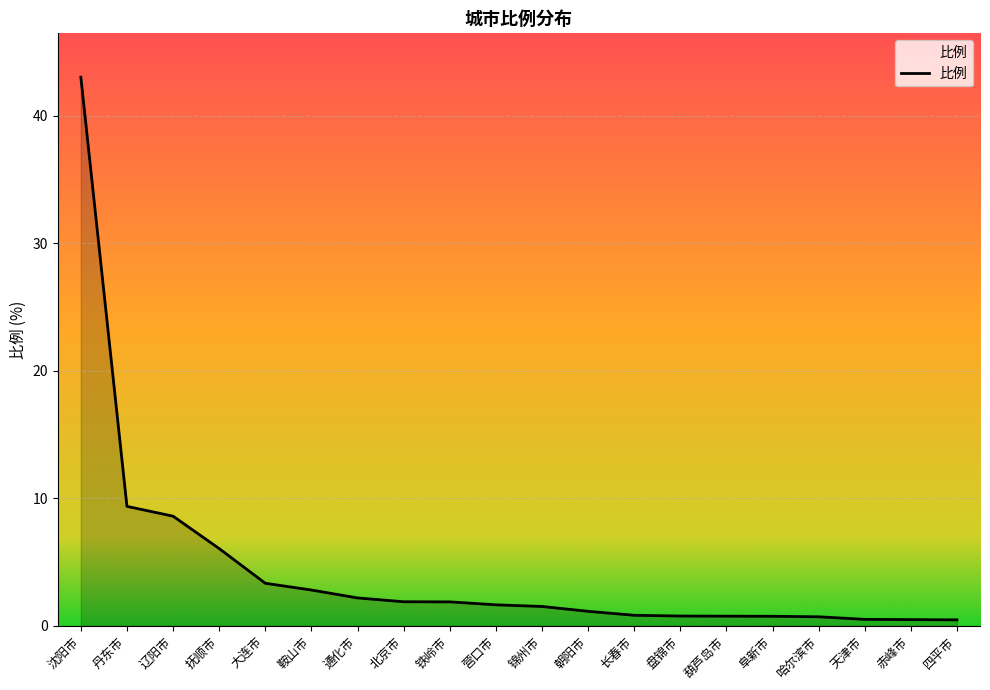

Between 阜新市 and 大连市, which is larger?

大连市